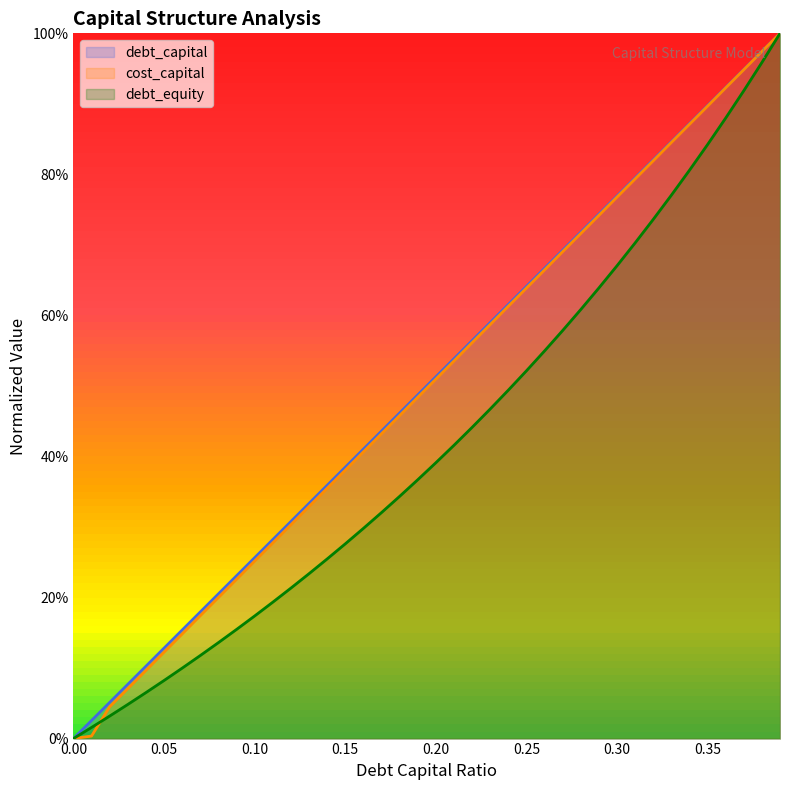

What is the average value of the debt_capital series?

0.5